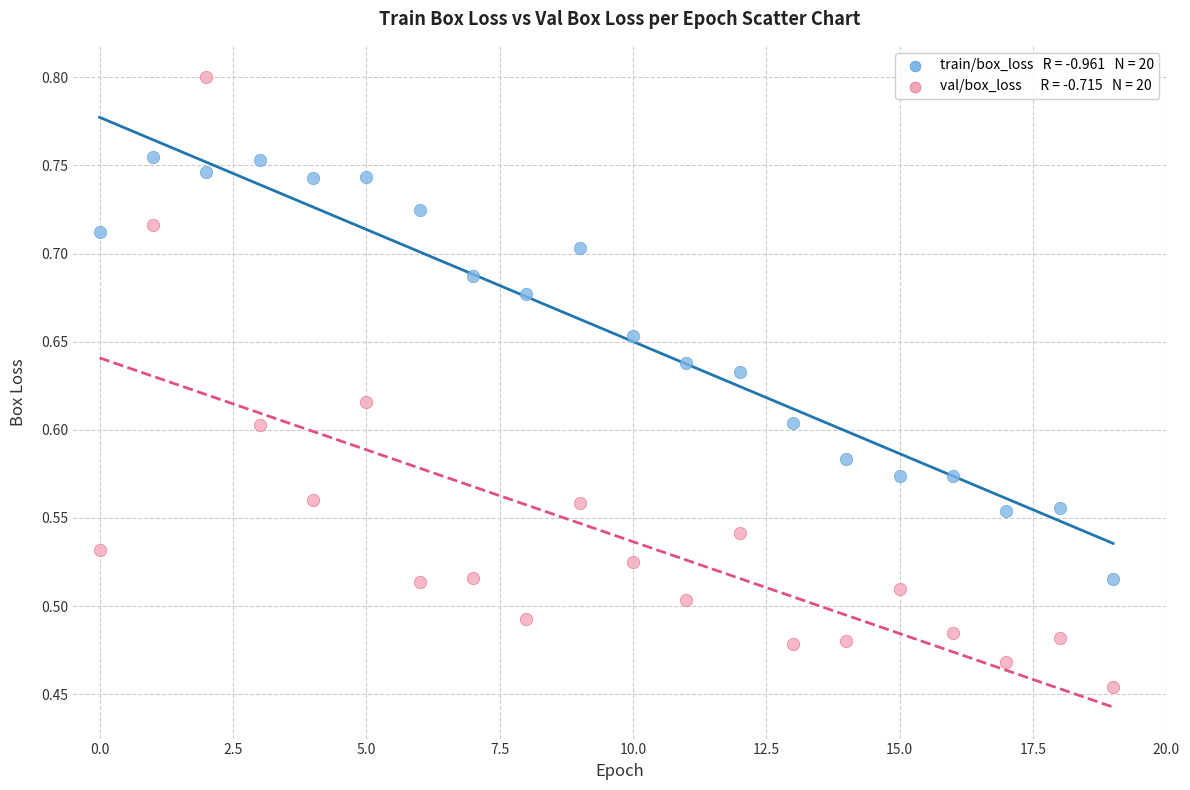

Across all data points, what is the range of Y values (max minus min)?

0.3